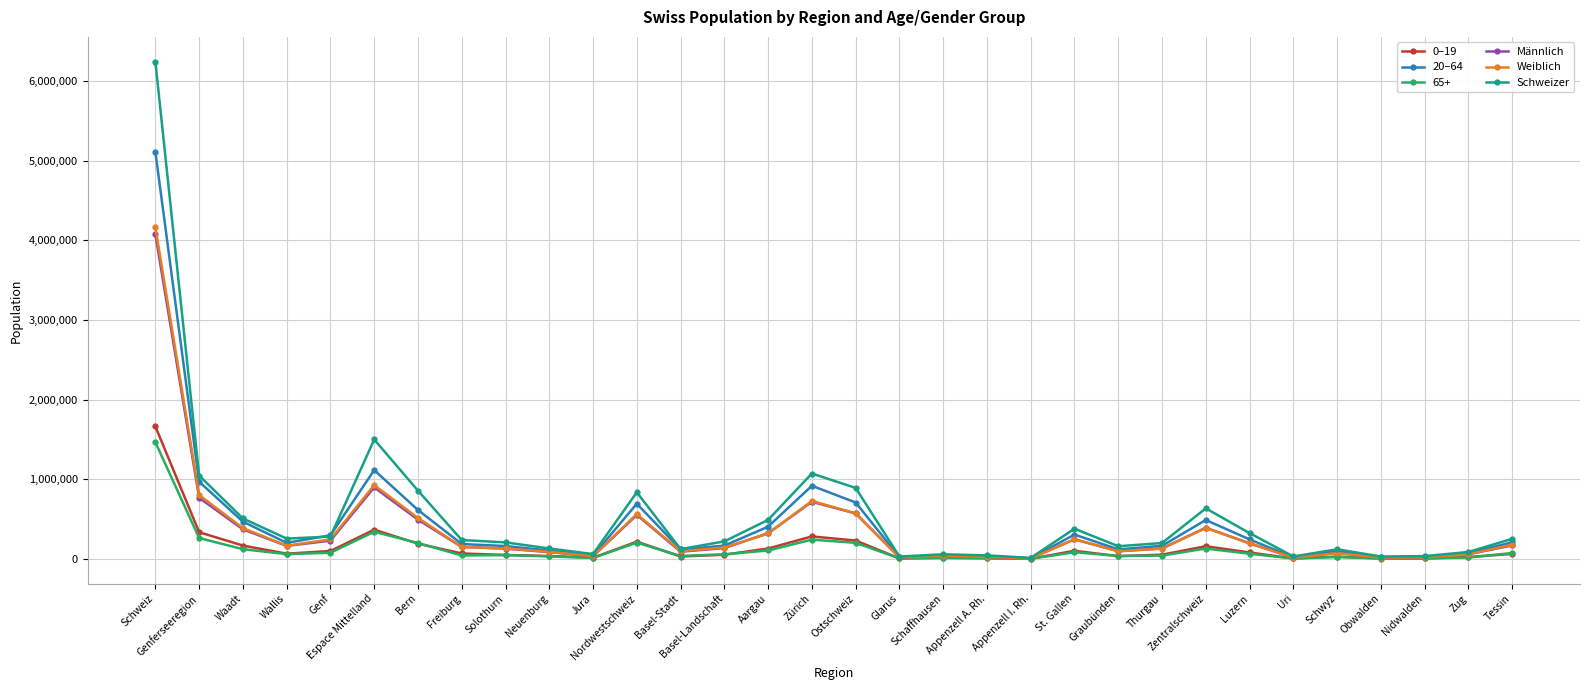

What is the label of the 21st point from the right?

Nordwestschweiz